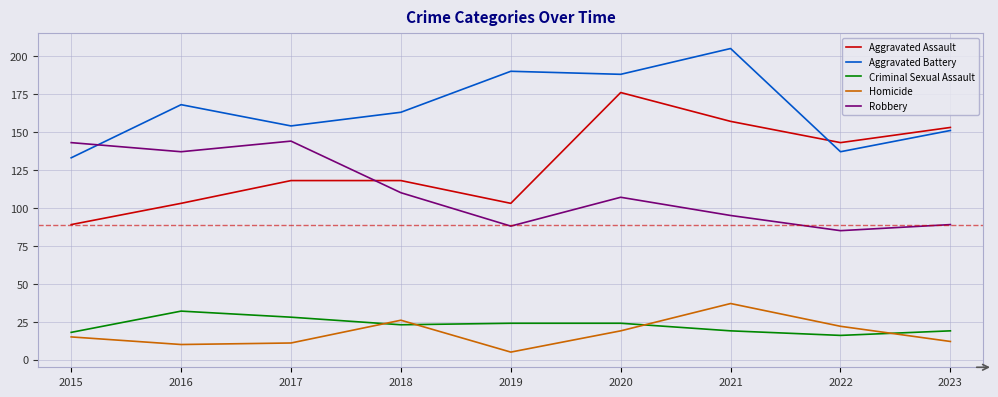

Reading right to left, list all the values displayed in this chart.

Aggravated Assault: 153	143	157	176	103	118	118	103	89
Aggravated Battery: 151	137	205	188	190	163	154	168	133
Criminal Sexual Assault: 19	16	19	24	24	23	28	32	18
Homicide: 12	22	37	19	5	26	11	10	15
Robbery: 89	85	95	107	88	110	144	137	143